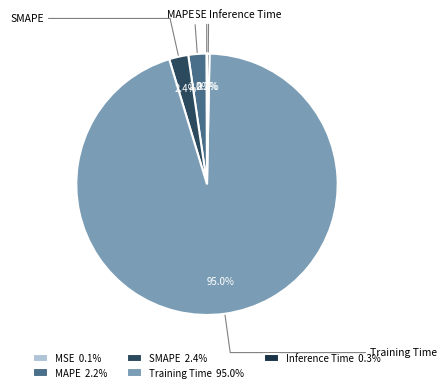

Do SMAPE and Training Time together represent more than half of the pie?

Yes